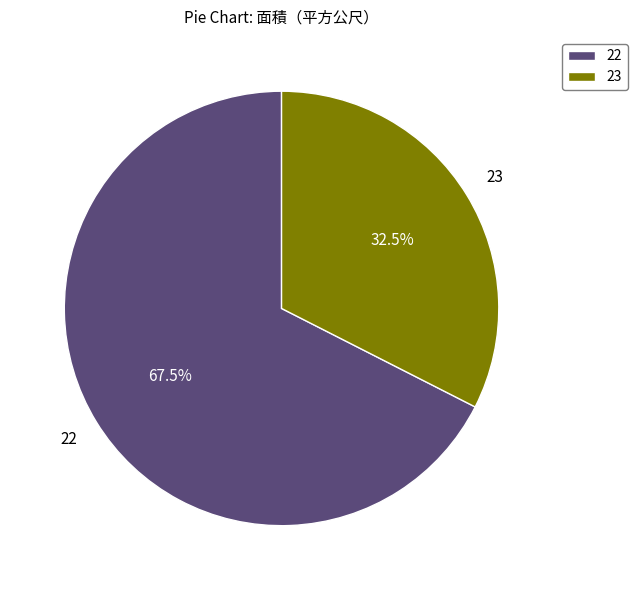

What percentage is NOT represented by 22?

32.5%